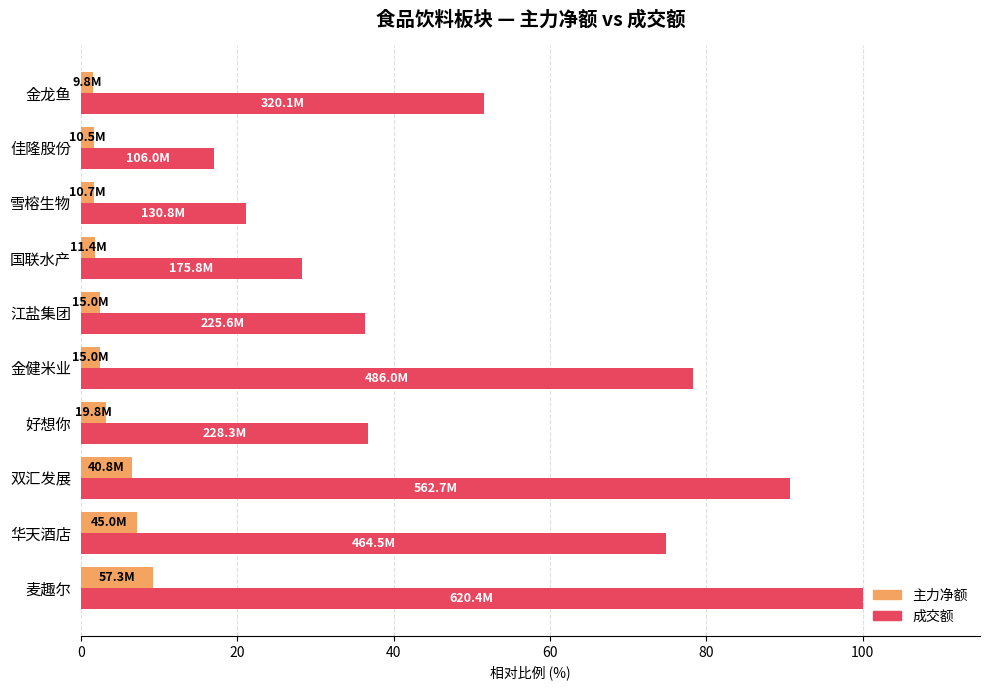

How many data points in 成交额 are less than 51?

5